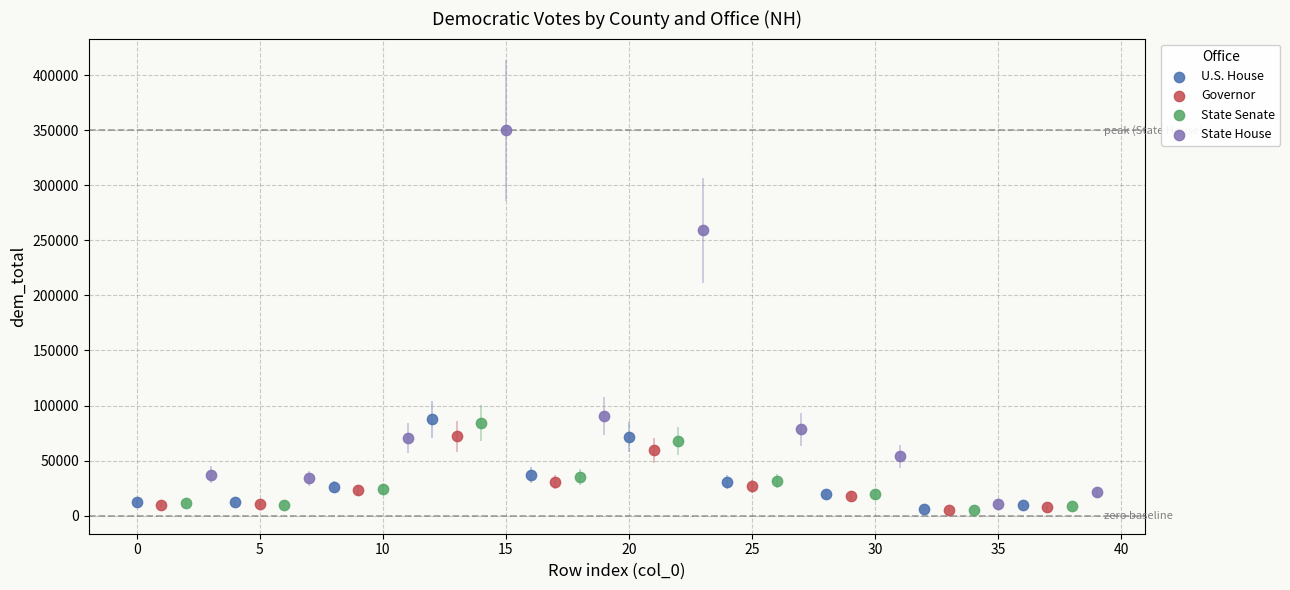

Which series has the widest spread of Y values?

State House